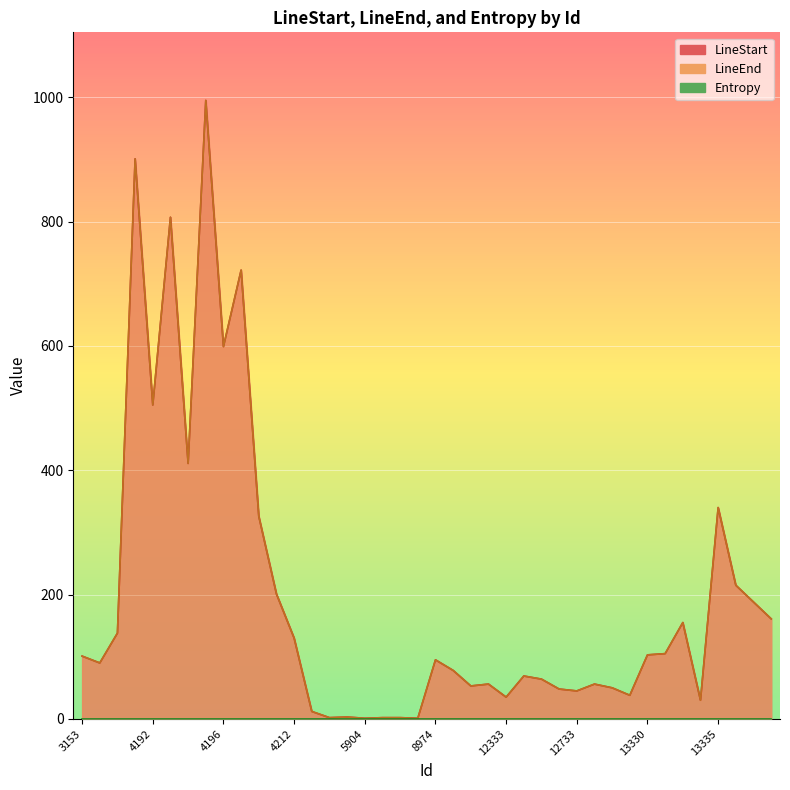

At which label does LineEnd reach its minimum?

5904